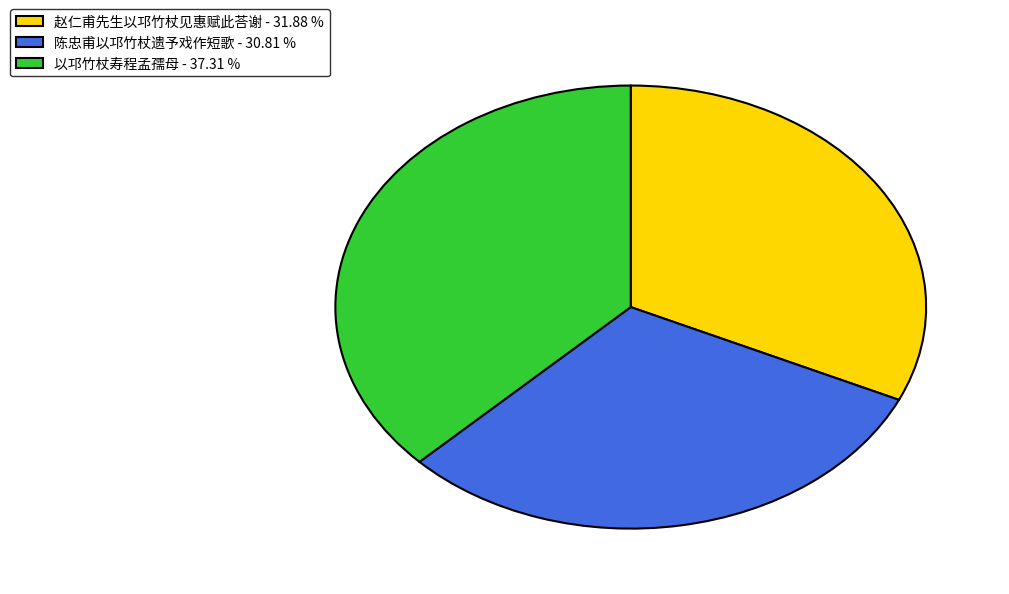

Rank the categories by value from highest to lowest.

以邛竹杖寿程孟孺母, 赵仁甫先生以邛竹杖见惠赋此荅谢, 陈忠甫以邛竹杖遗予戏作短歌